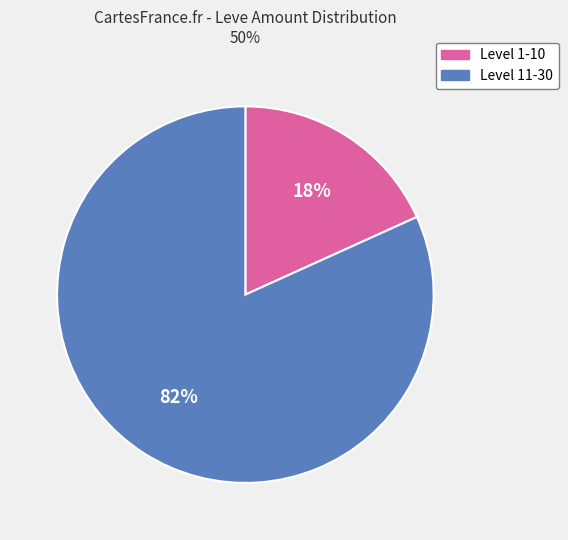

Does any single category account for the majority?

Yes